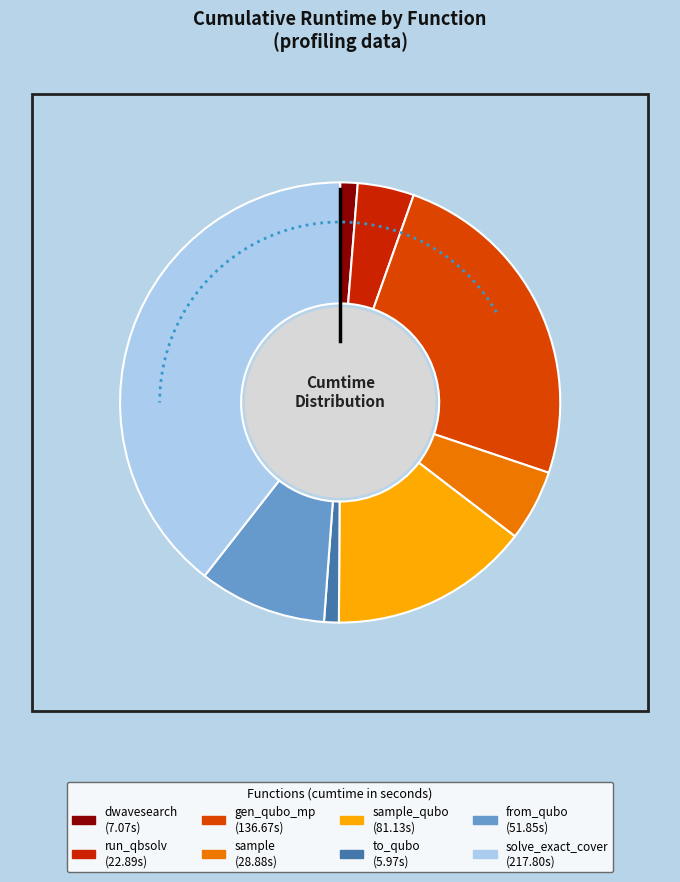

How many slices are in this pie chart?

8